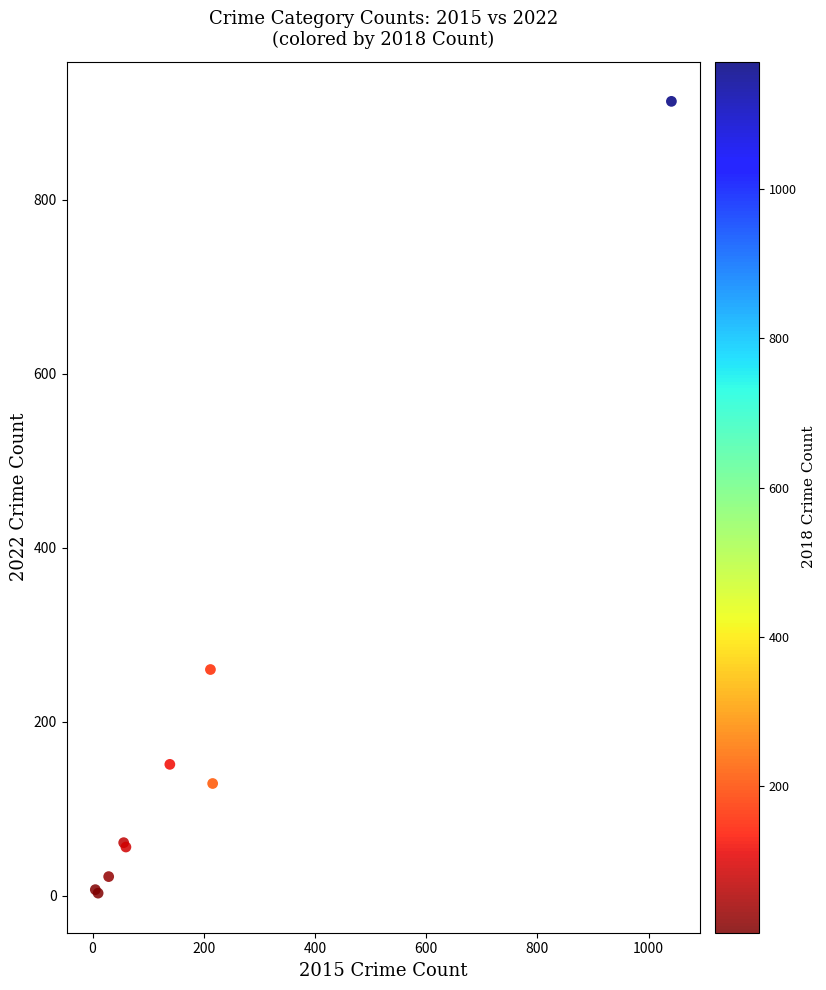

What Y value in the scatter plot is closest to 458?

260